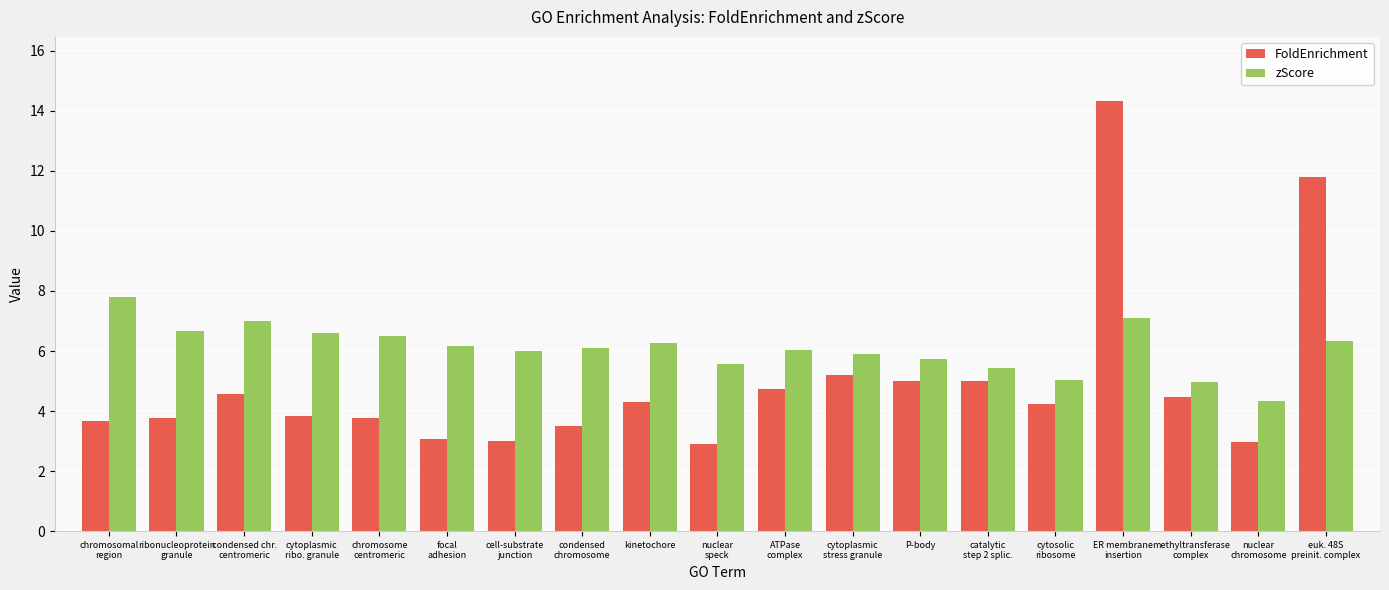

List the series in order of their overall mean, lowest first.

FoldEnrichment, zScore